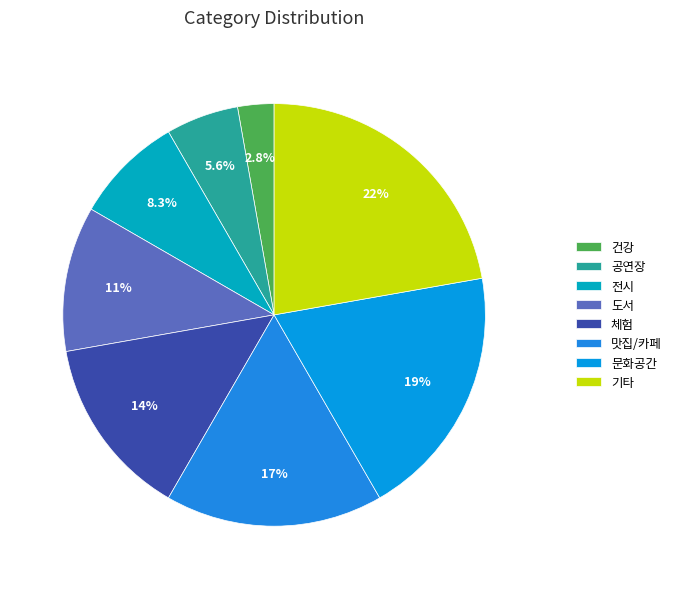

Is it true that 전시 is 16% of the pie?

False